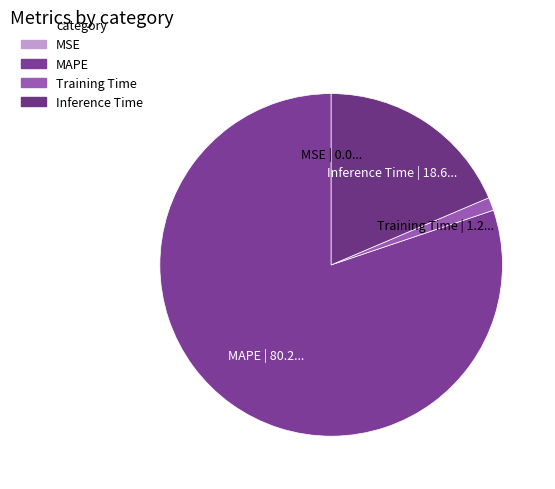

Is there a majority slice in this chart?

Yes